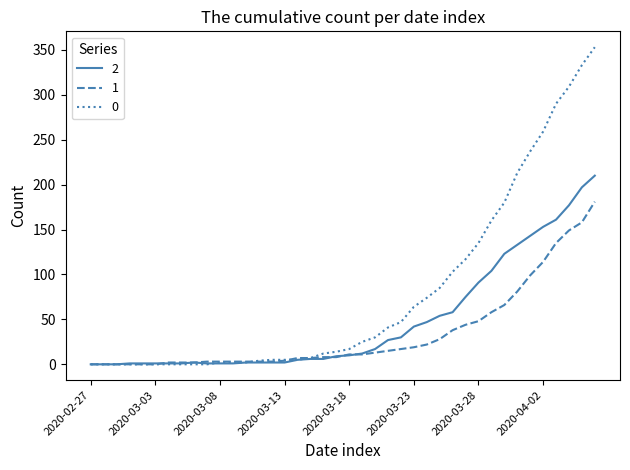

List the series in order of their peak value, highest first.

0, 2, 1